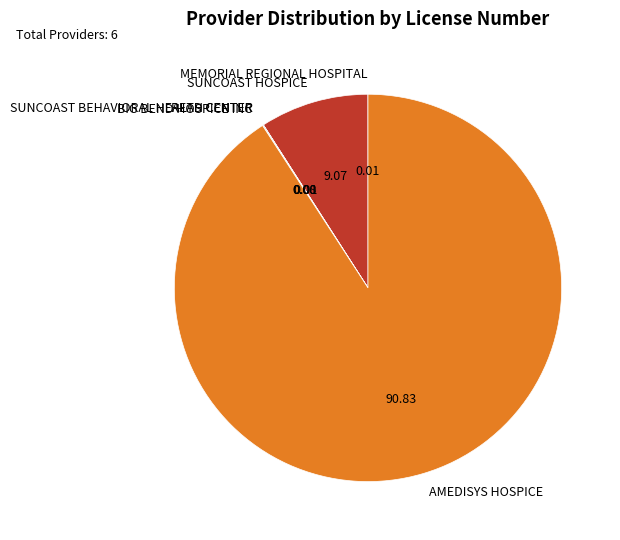

Which slice is the largest?

AMEDISYS HOSPICE